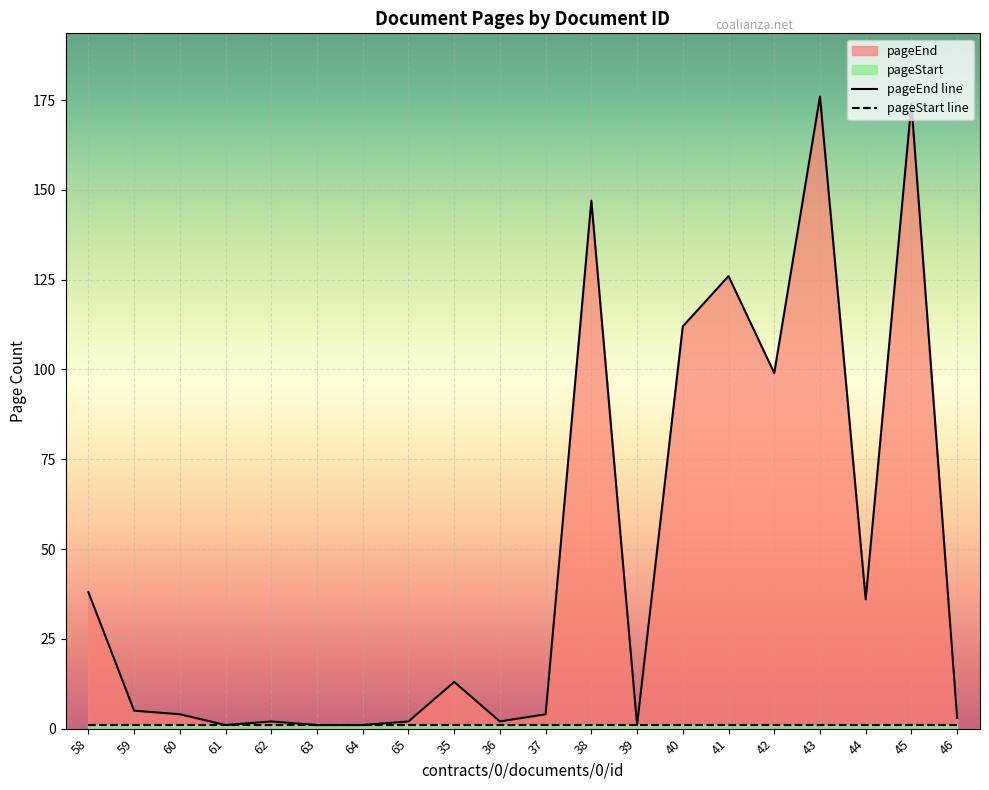

What is the value of the 3rd point from the left?

4